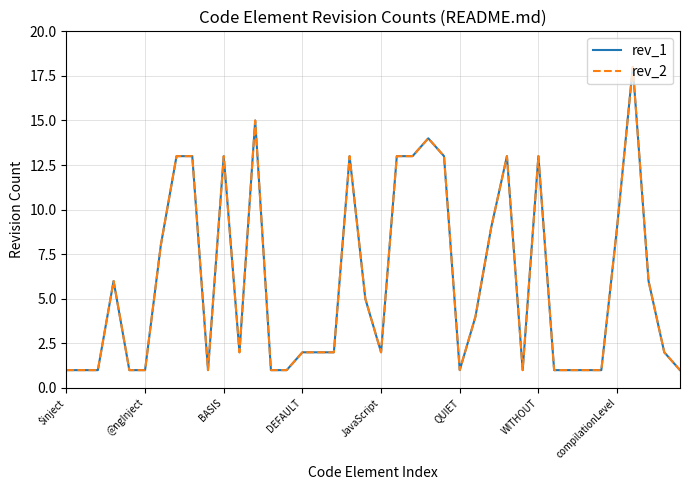

Is this an area chart (filled region under the line)?

No